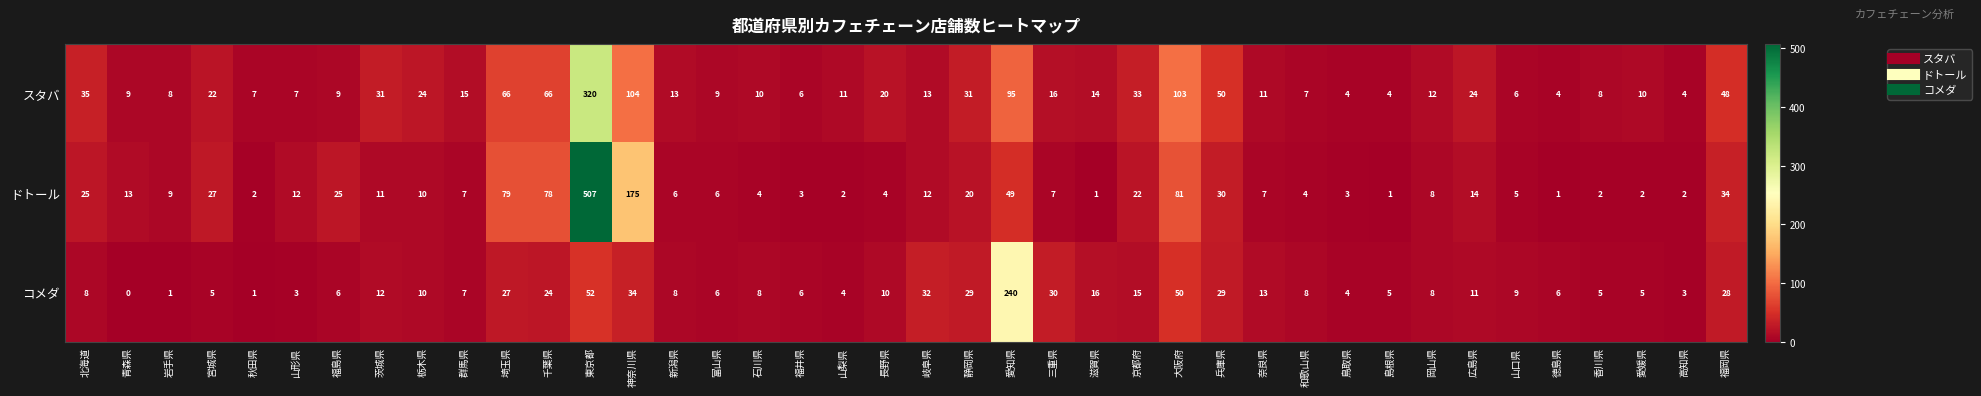

Rank the series at 福岡県 from lowest to highest value.

コメダ, ドトール, スタバ